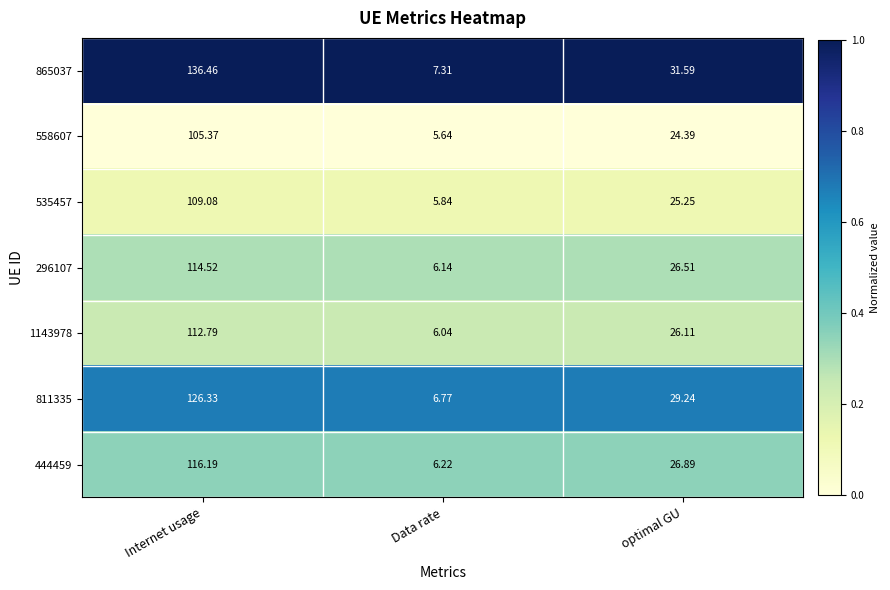

Is the value of 558607 at Data rate greater than the value of 865037 at Data rate?

No